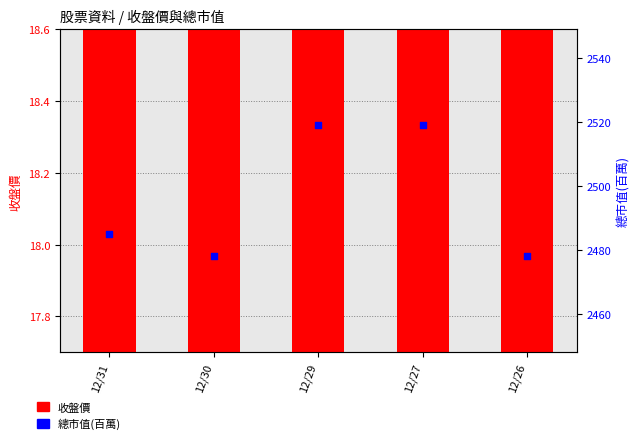

Which series has the largest Y range (max minus min)?

總市值(百萬)